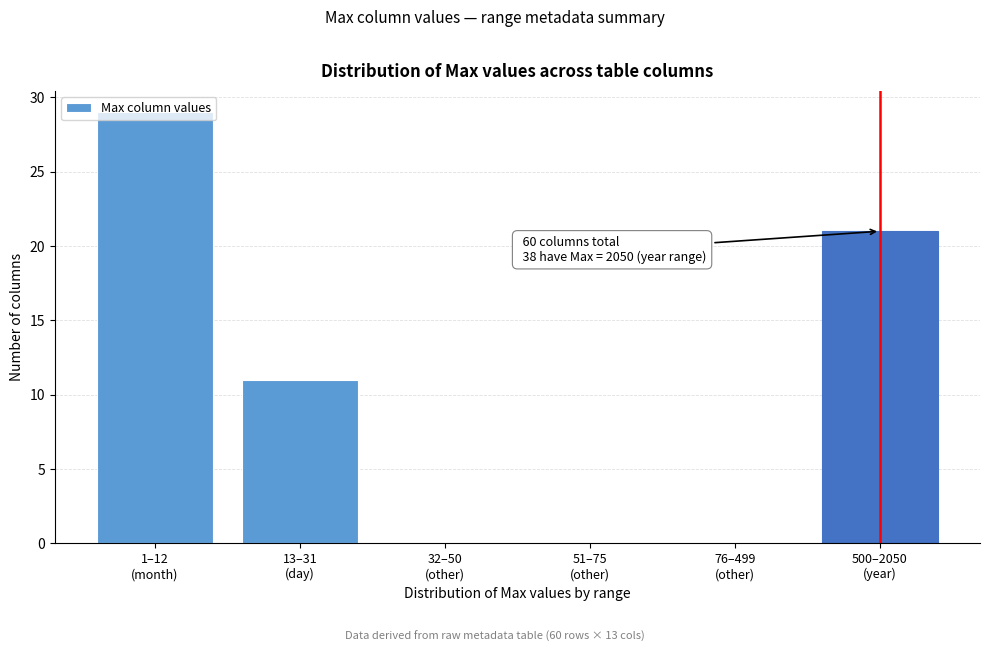

What is the greatest value displayed?

29